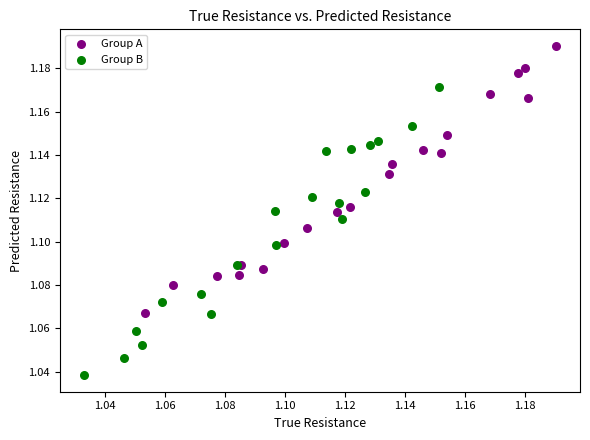

What are all the series names shown in the legend?

Group A, Group B